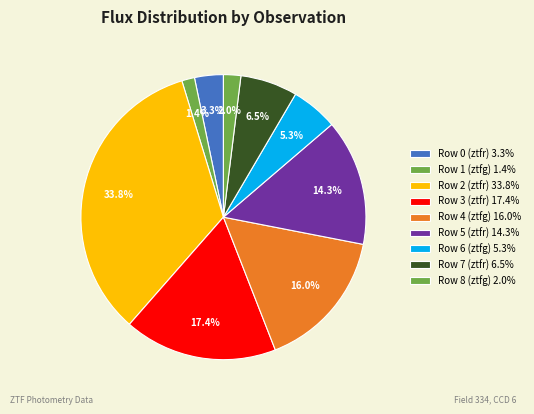

Count the number of slices in the pie.

9